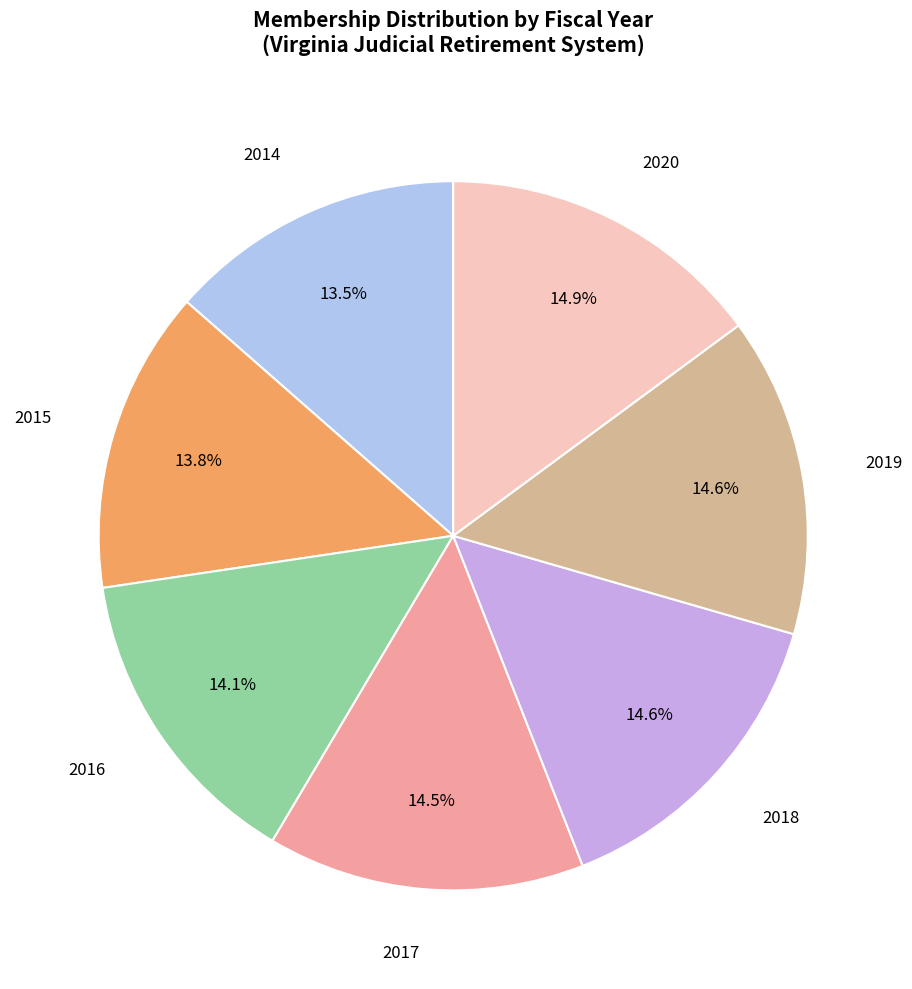

Does any single category account for the majority?

No